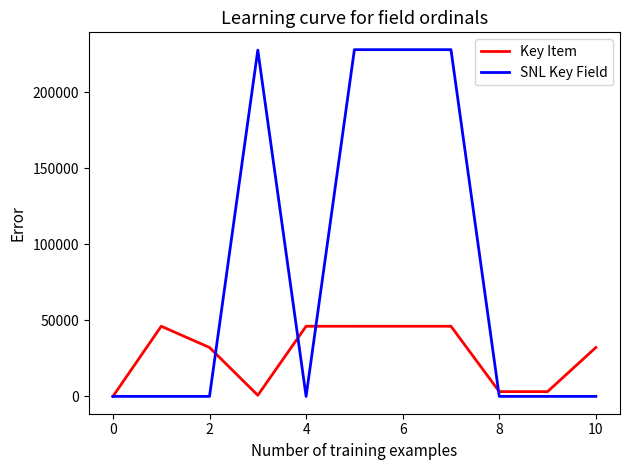

List the series in order of their peak value, lowest first.

Key Item, SNL Key Field